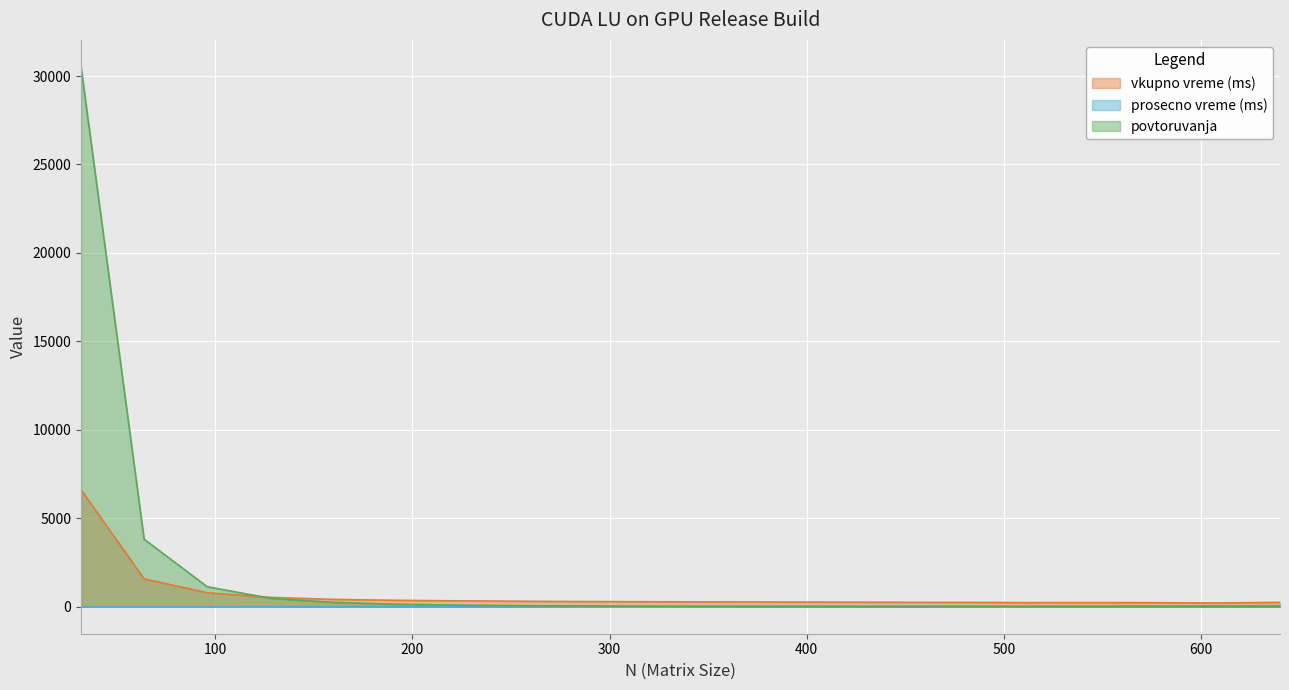

What is the difference between the maximum and second lowest values in the vkupno vreme (ms) series?

6384.5